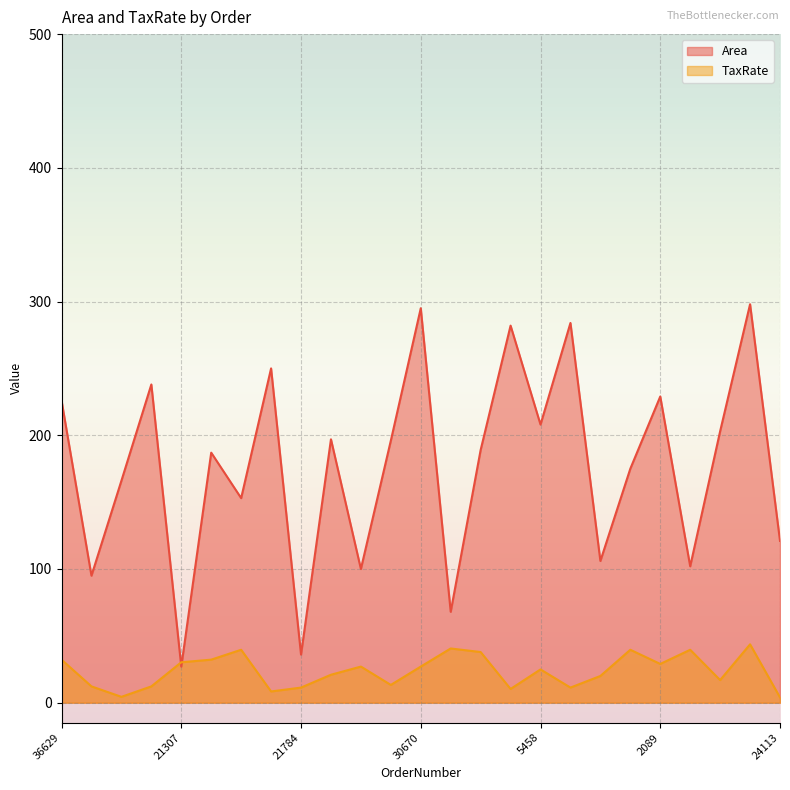

What is the difference between the maximum and minimum values in the TaxRate series?

39.7